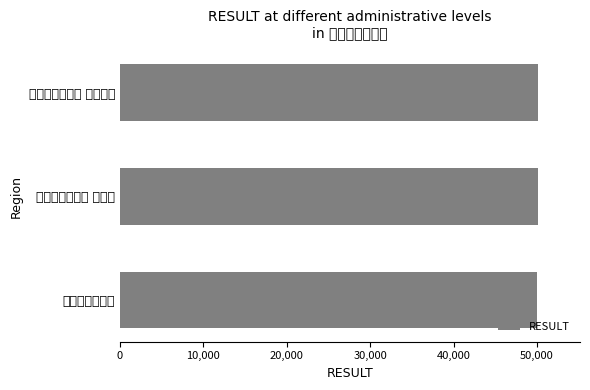

How many data points are above 50110?

1